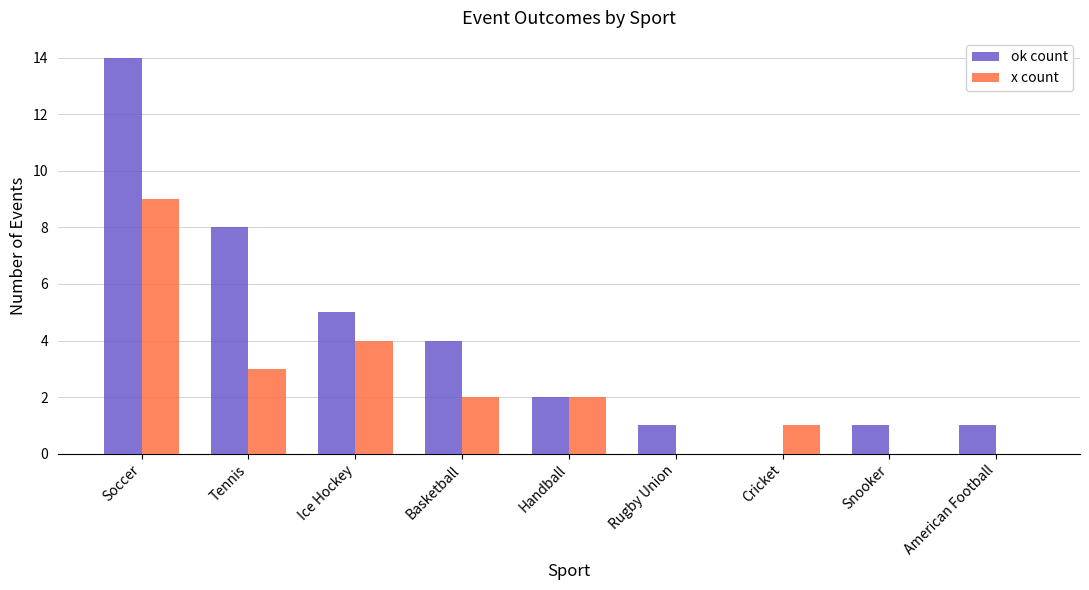

Which series has the largest total across all categories?

ok count